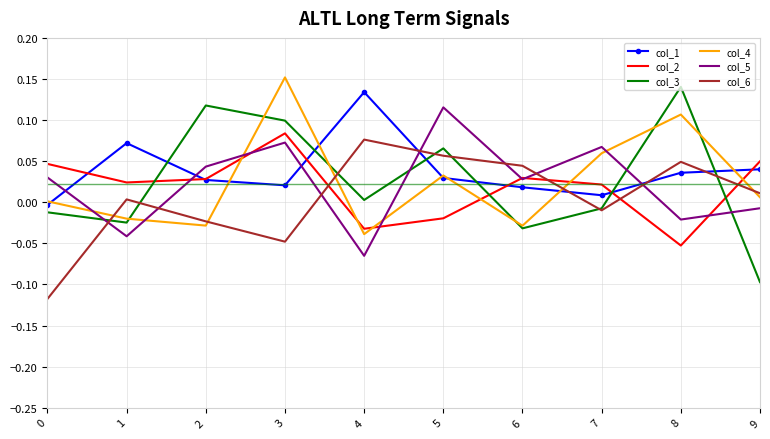

Is it true that col_4 equals -0.0 at 2?

True